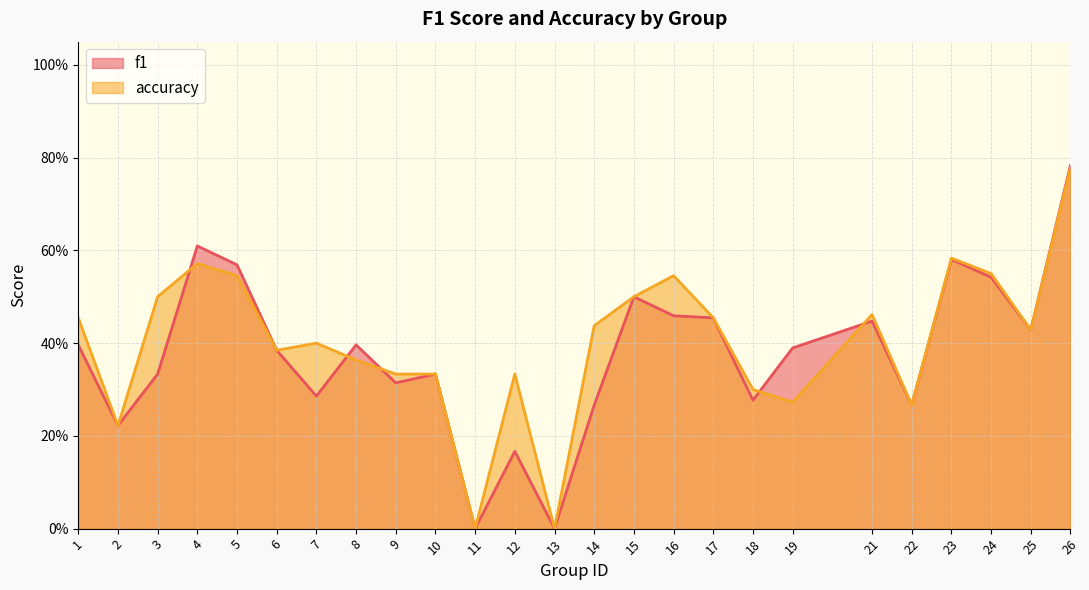

At which category does f1 reach its first local peak?

4